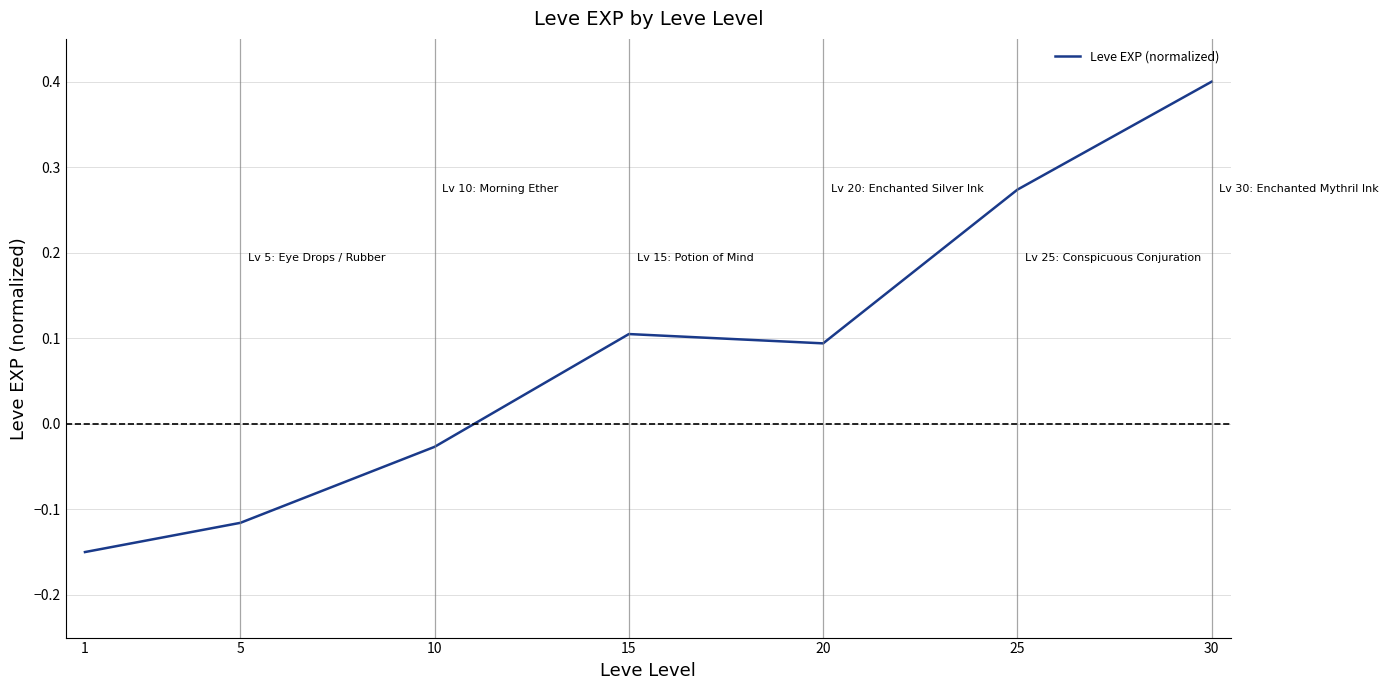

The chart shows a value of 0.1 at 25. True or false?

False